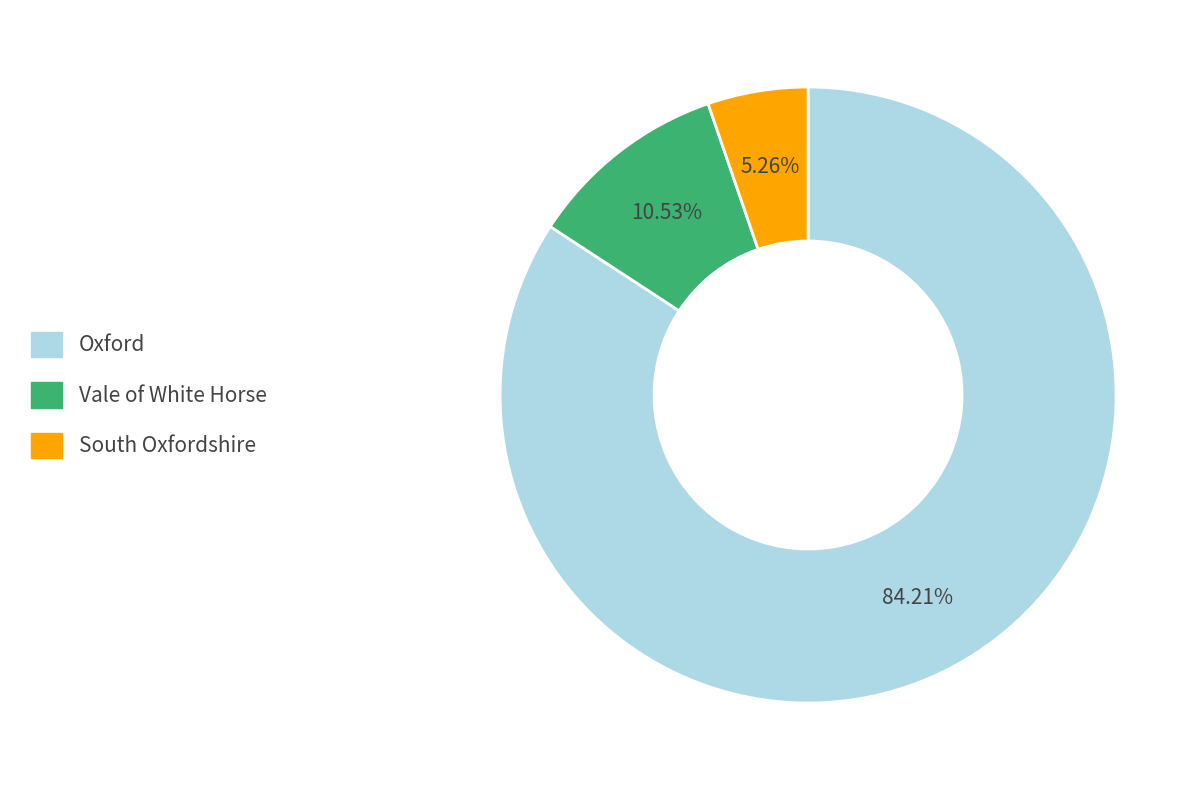

Does any single category account for the majority?

Yes